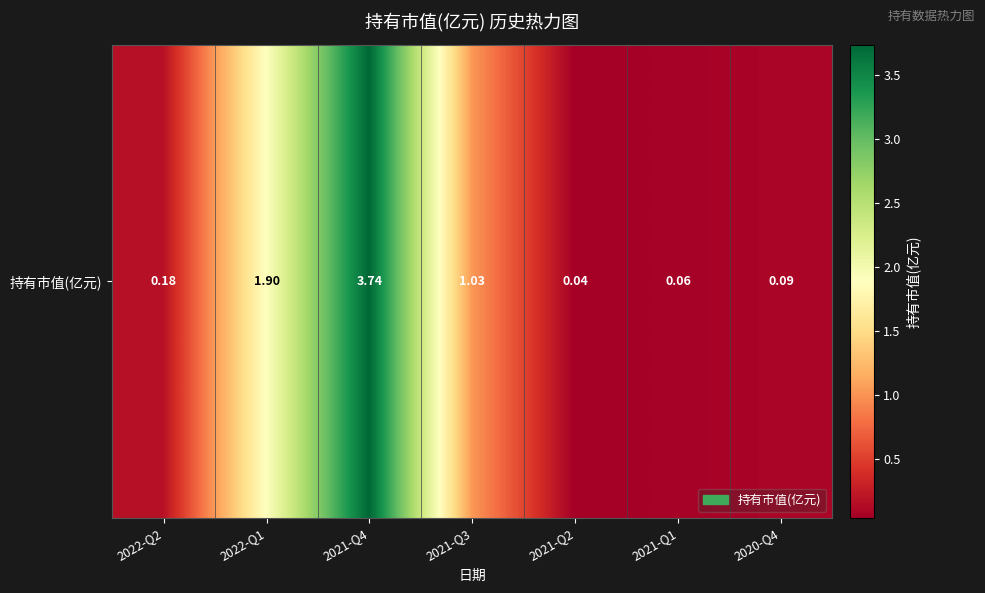

Reading left to right, transcribe all the data shown in this chart.

2022-Q2=0.2	2022-Q1=1.9	2021-Q4=3.7	2021-Q3=1.0	2021-Q2=0.0	2021-Q1=0.1	2020-Q4=0.1